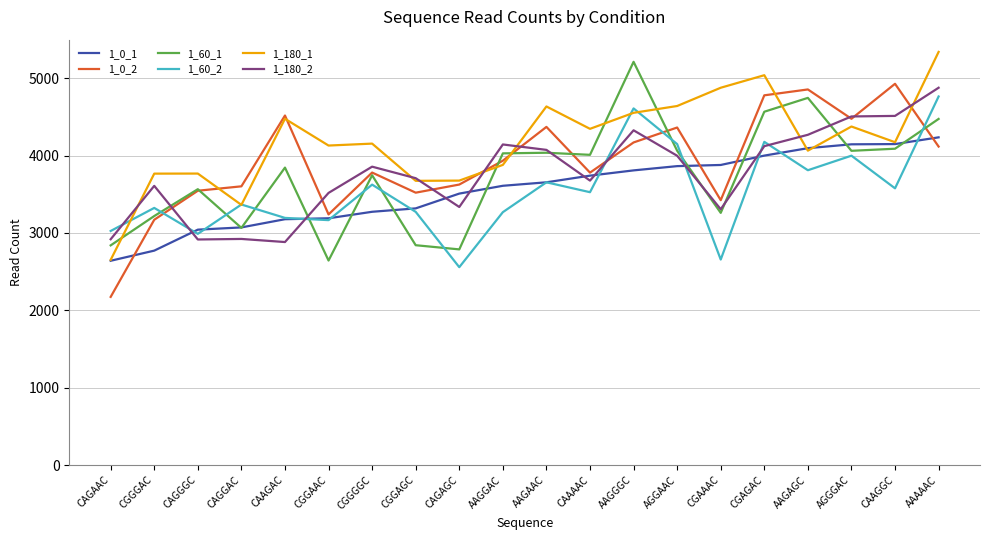

Which series changed the most between CAGAGC and AAGAAC?

1_60_1